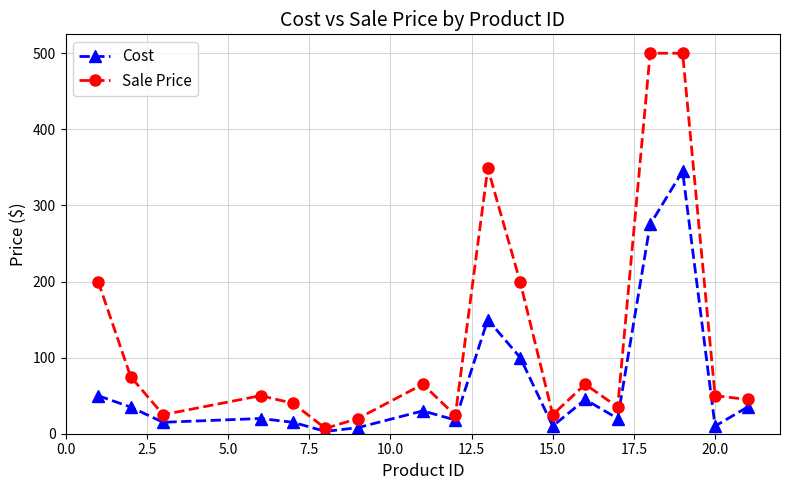

Does the chart have visible grid lines?

Yes